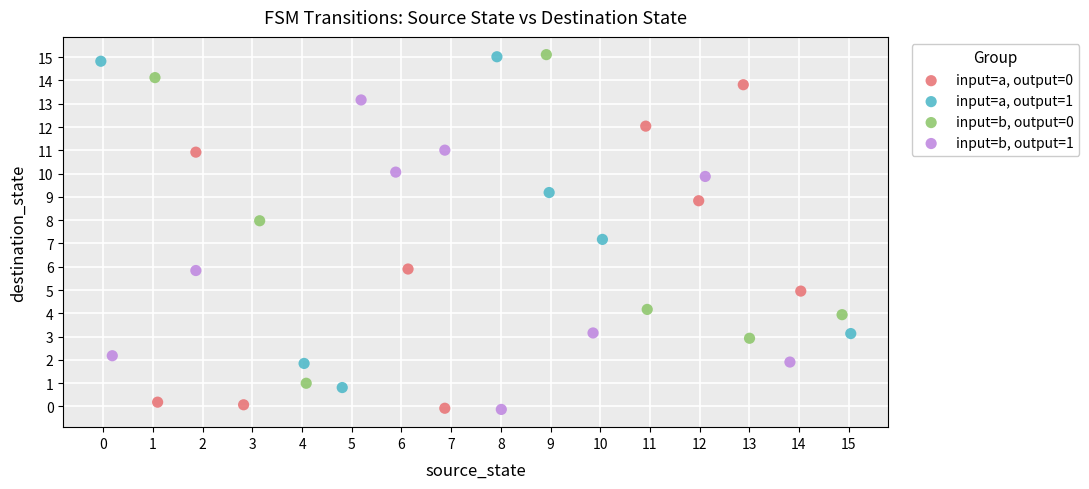

What are all the series names shown in the legend?

input=a, output=0, input=a, output=1, input=b, output=0, input=b, output=1